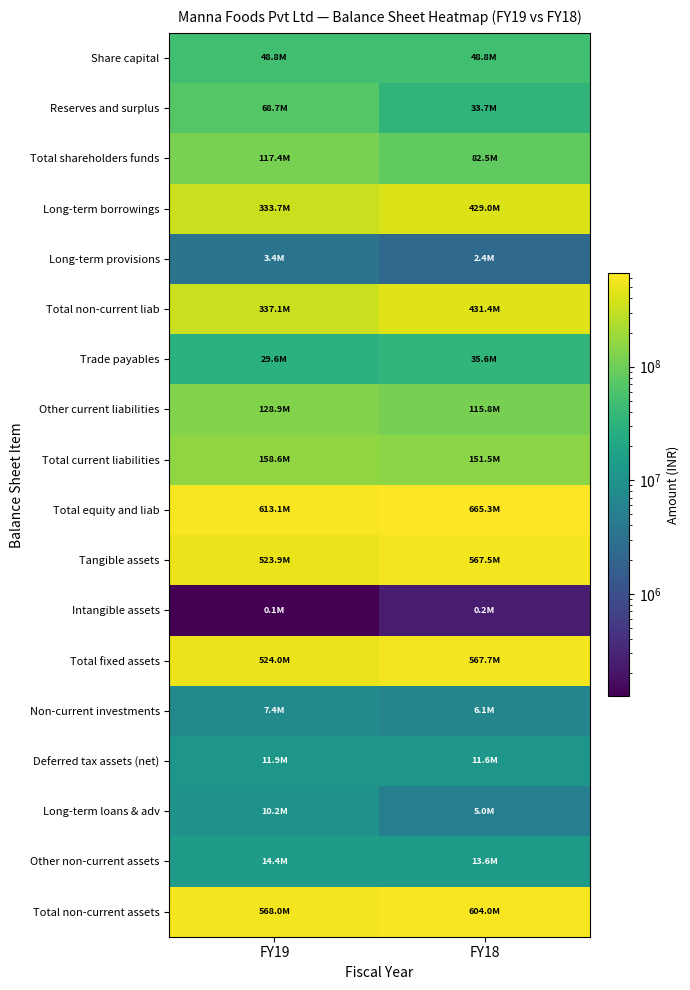

How many data points does each series have?

2